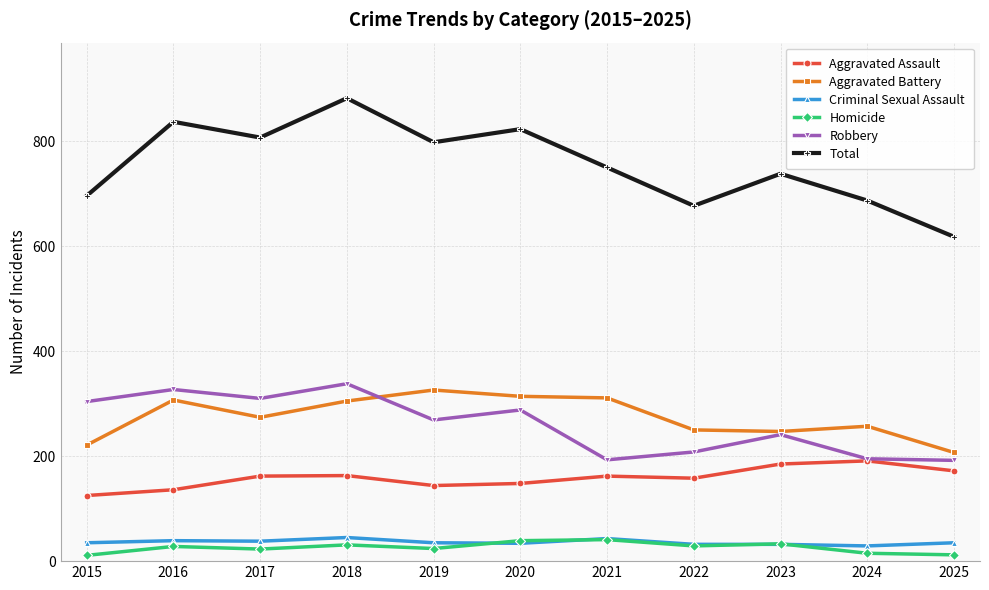

The Aggravated Assault series shows 172 at 2025. True or false?

True